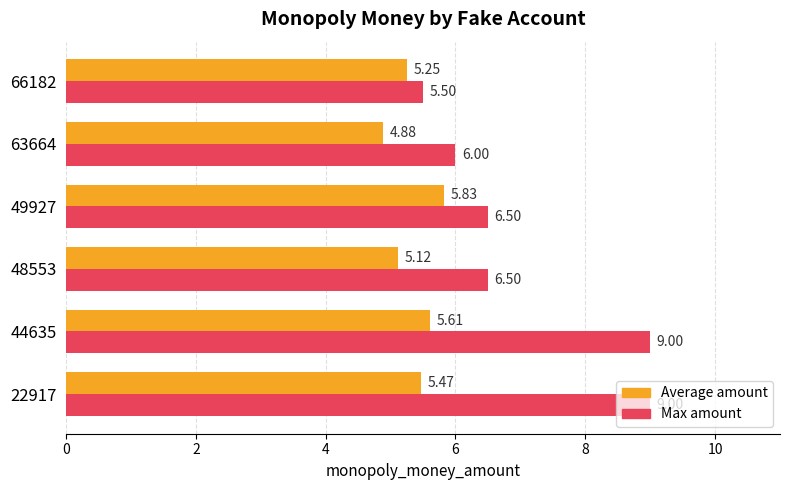

At 66182, list the series in order from largest to smallest.

Max amount, Average amount